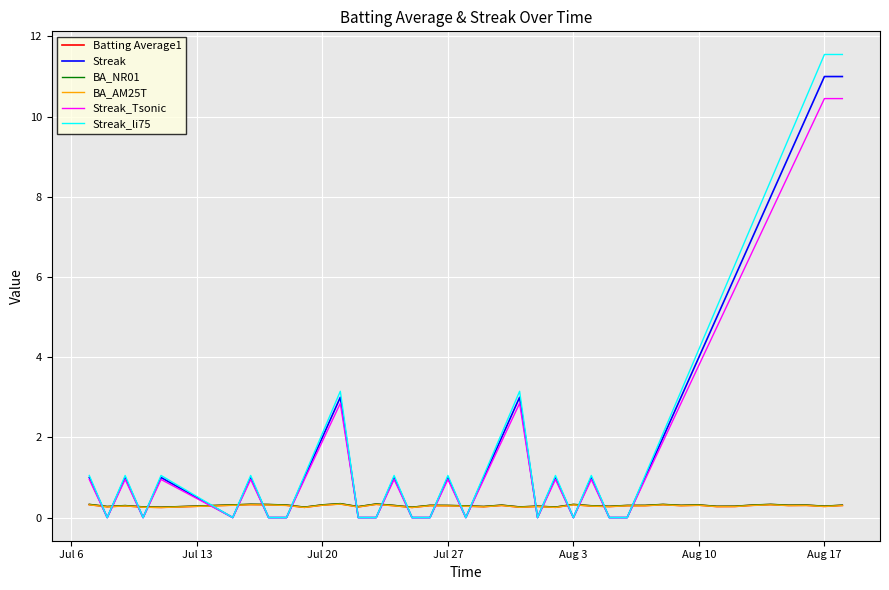

Which series has the largest range (max minus min)?

Streak_li75